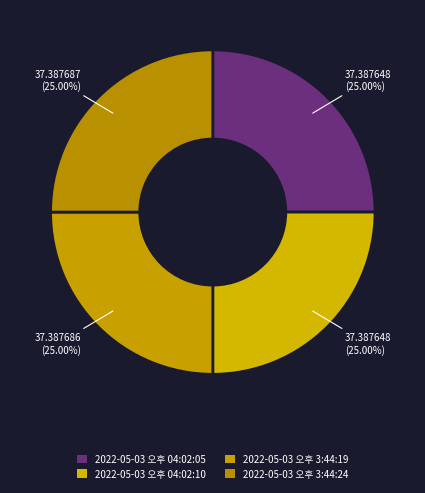

Count the number of slices in the pie.

4